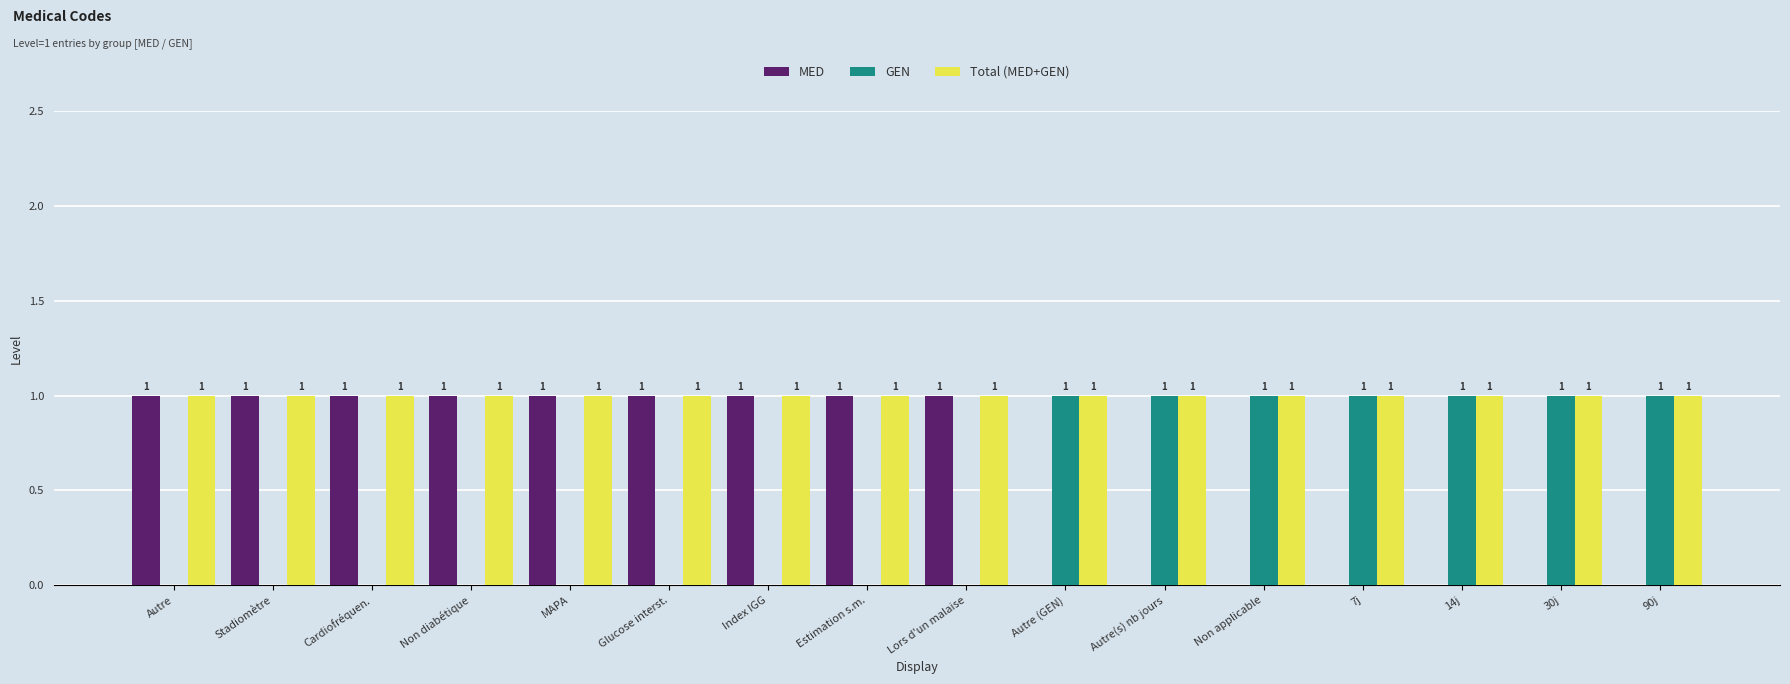

How many values in the GEN series exceed 0?

7